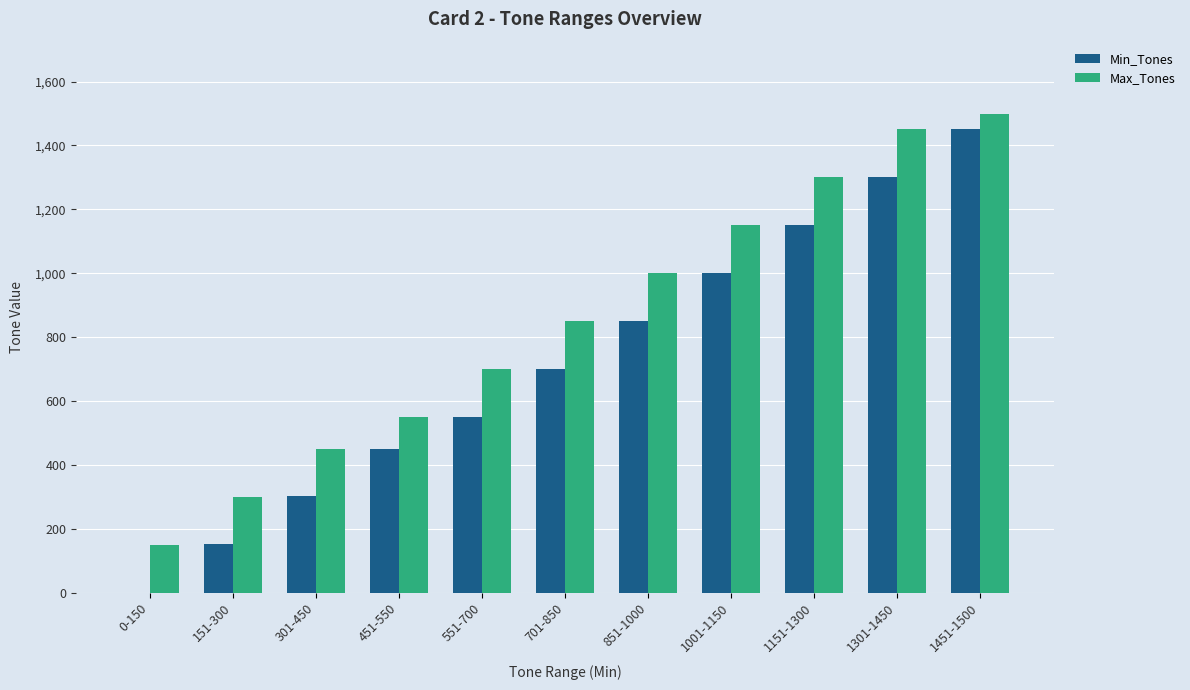

What is the greatest value displayed?

1500